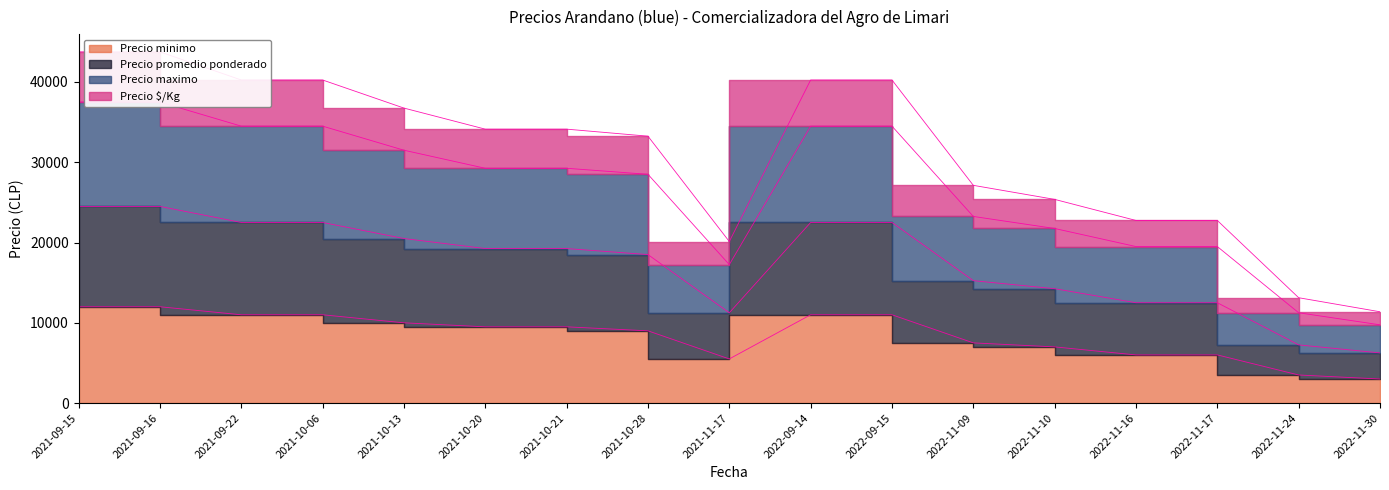

Which category has the lowest value in the Precio maximo series?

2022-11-30